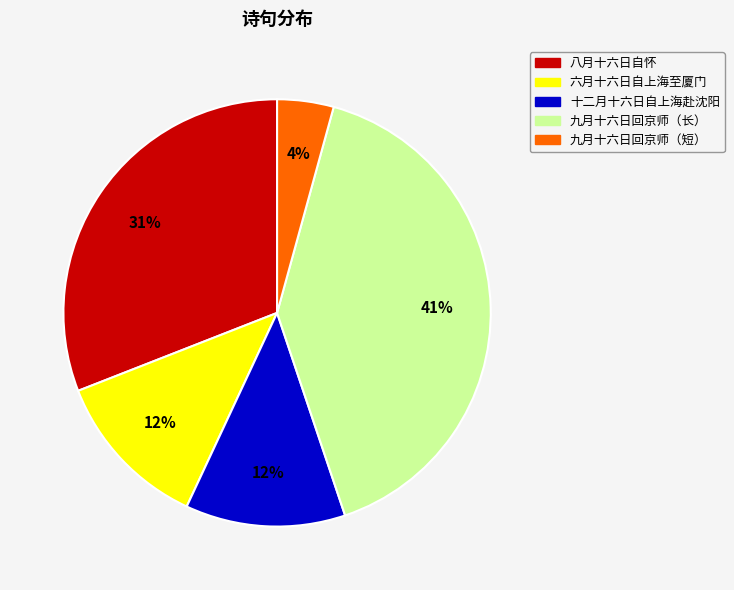

To the nearest percent, what is the difference between the 八月十六日自怀 and 九月十六日回京师（长） slice percentages?

10%